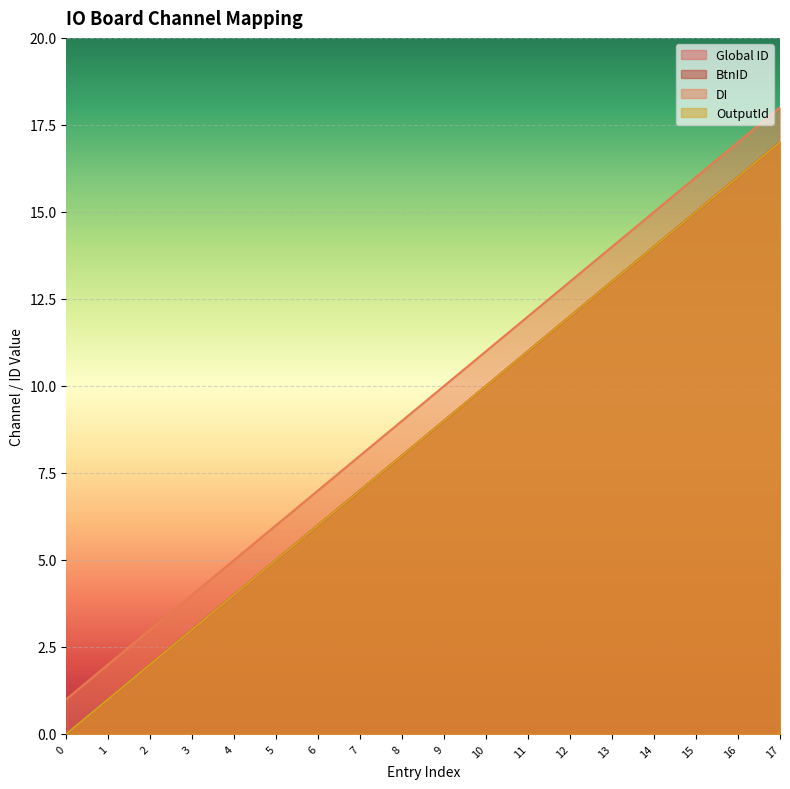

What is the value of the DI point at the 4th from the left?

4